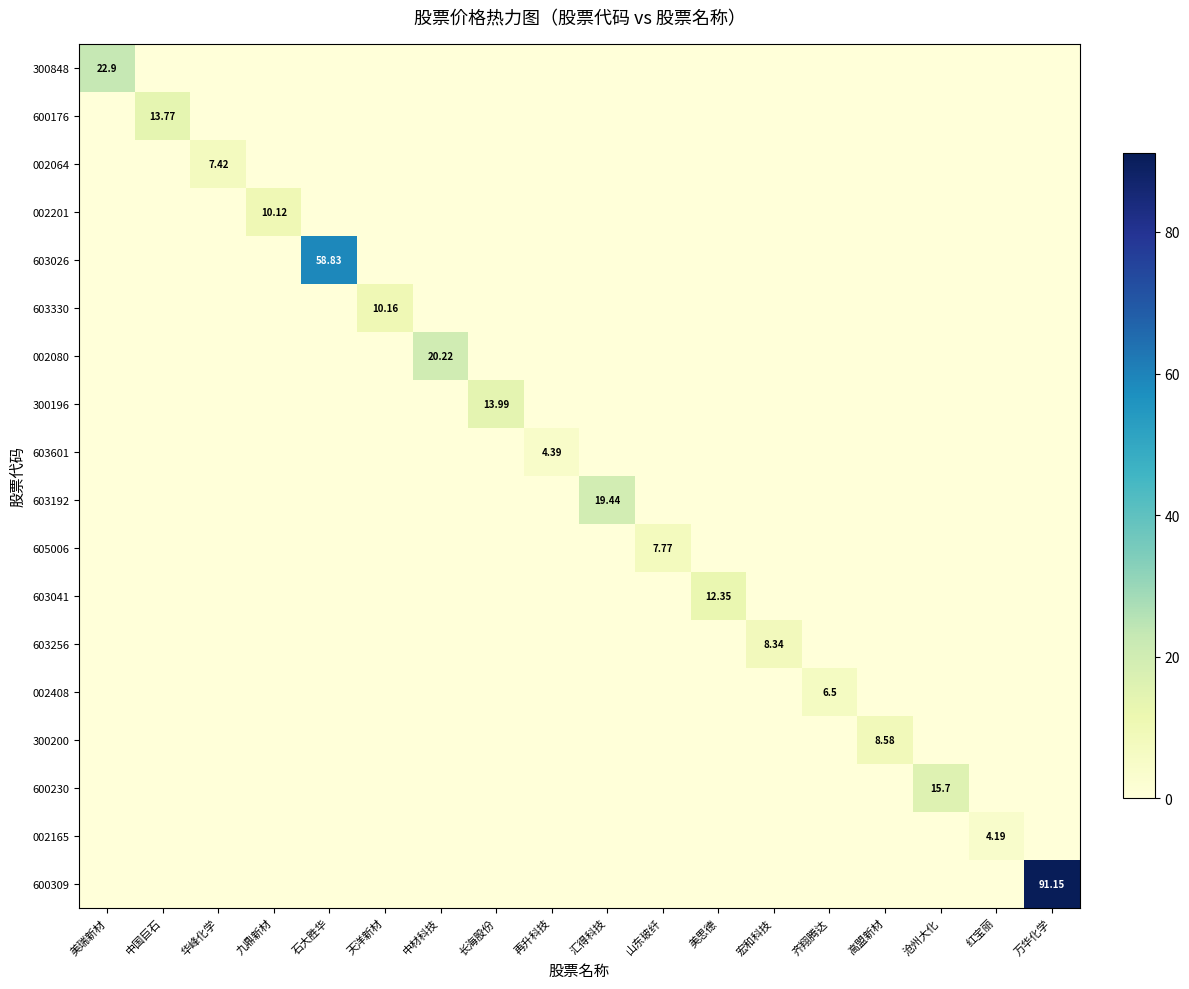

How many data points does each series have?

18